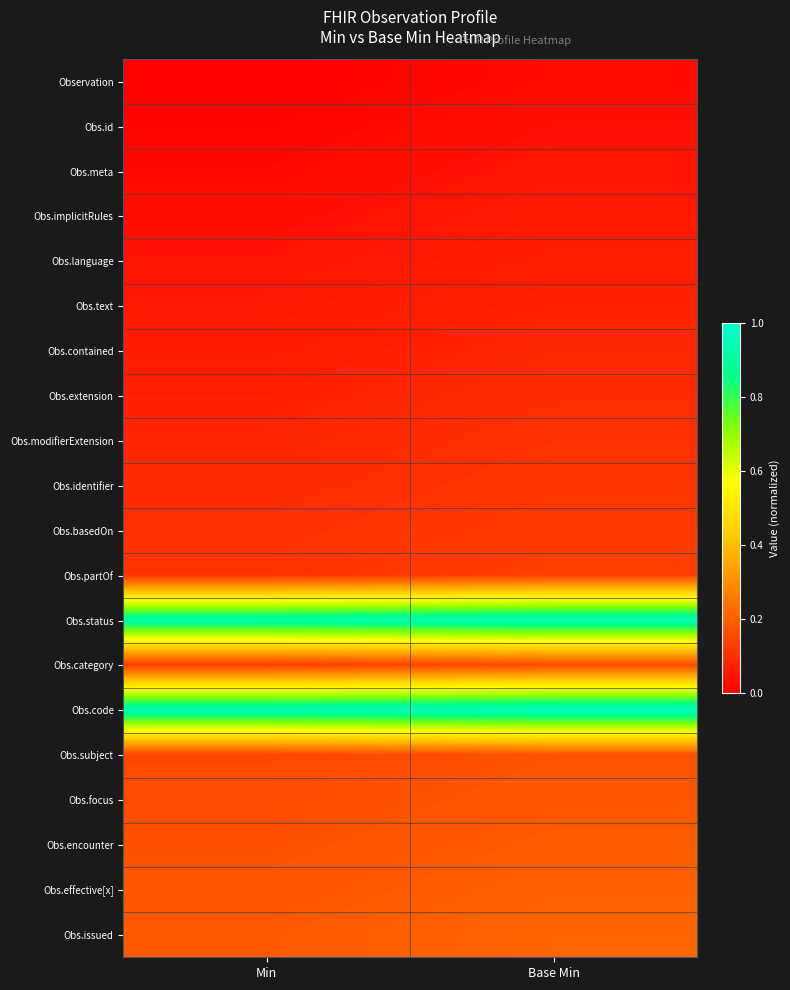

What is the total value across all series at Base Min?

4.0